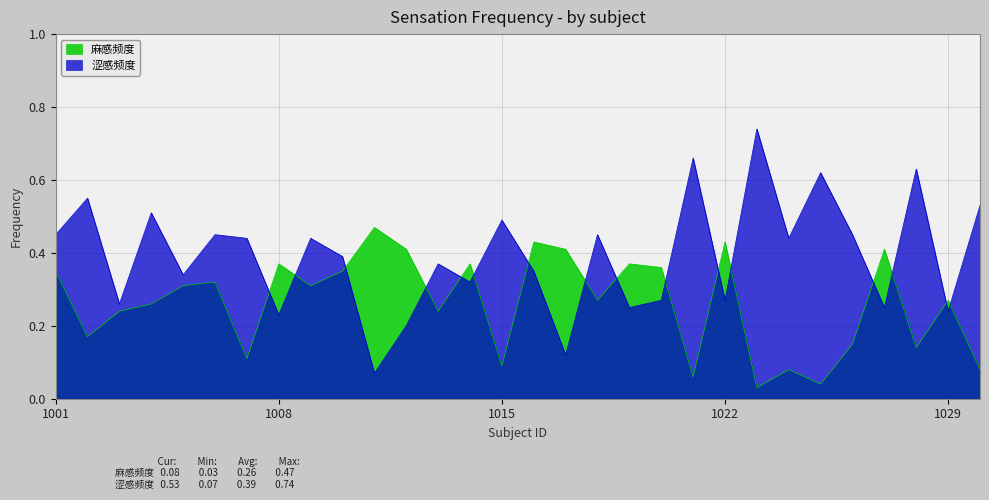

Count the number of data series in this chart.

2